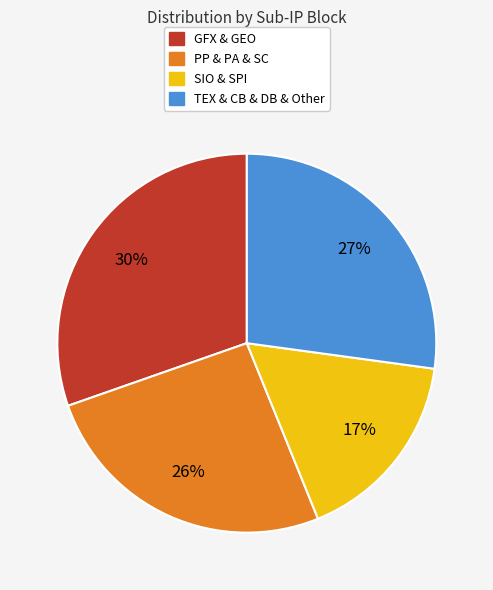

To the nearest percent, what is the average slice percentage?

25%